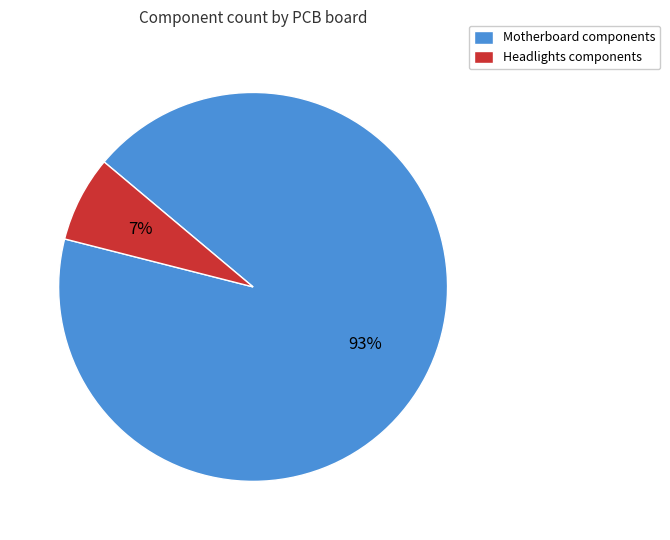

Is Motherboard the majority of the pie?

Yes